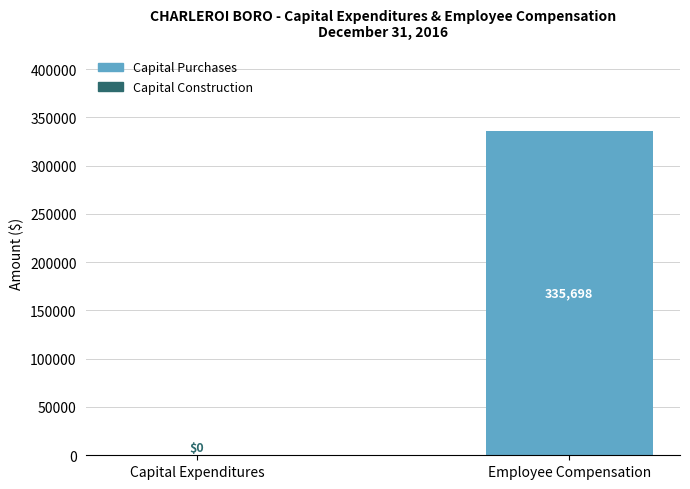

What is the maximum value shown in the chart?

335698